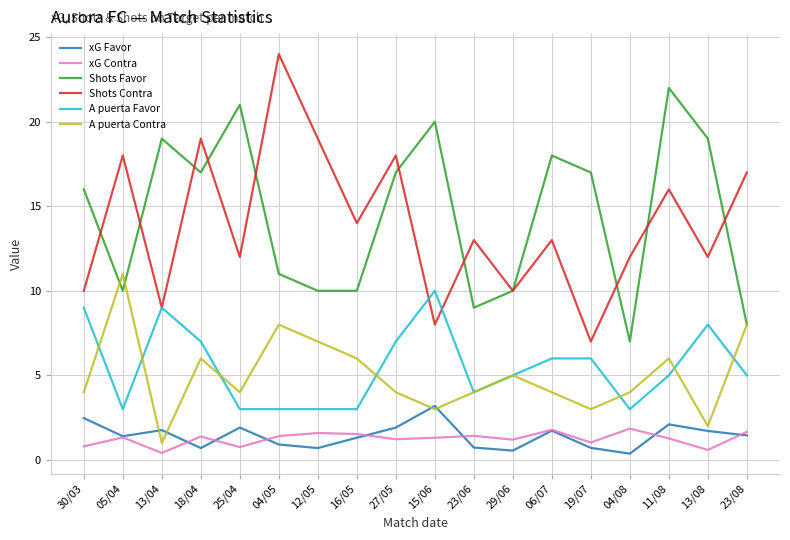

Between 15/06 and 19/07, which series saw the biggest shift?

A puerta Favor